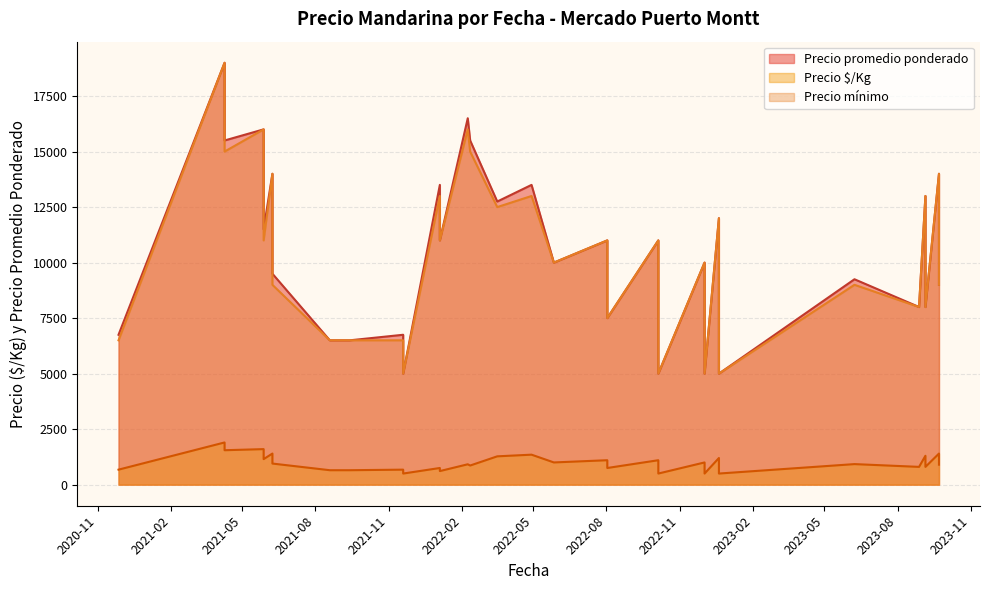

What is the spread (max minus min) of values at 2022-10-05?

9900